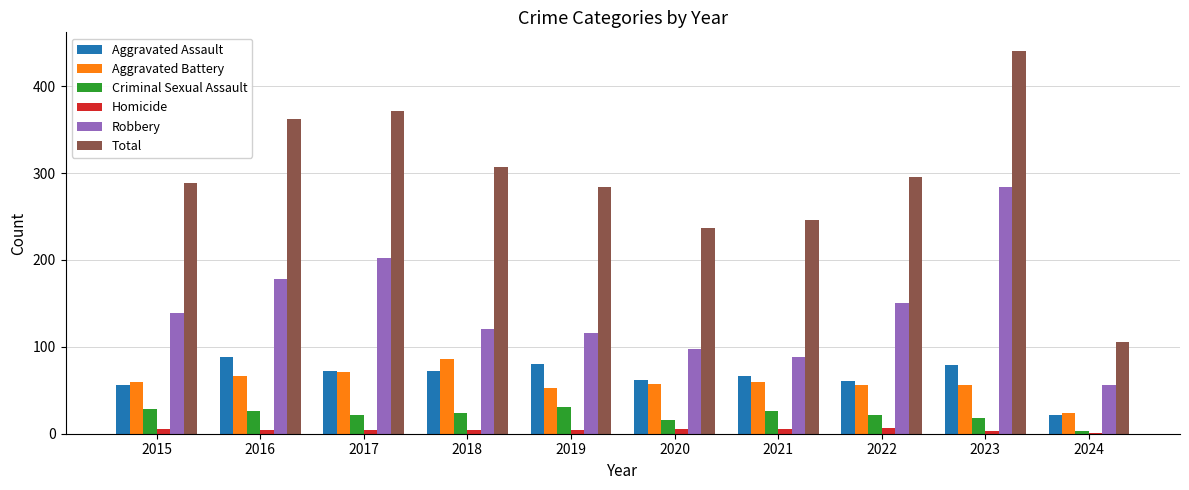

What is the total value across all series at 2015?

578